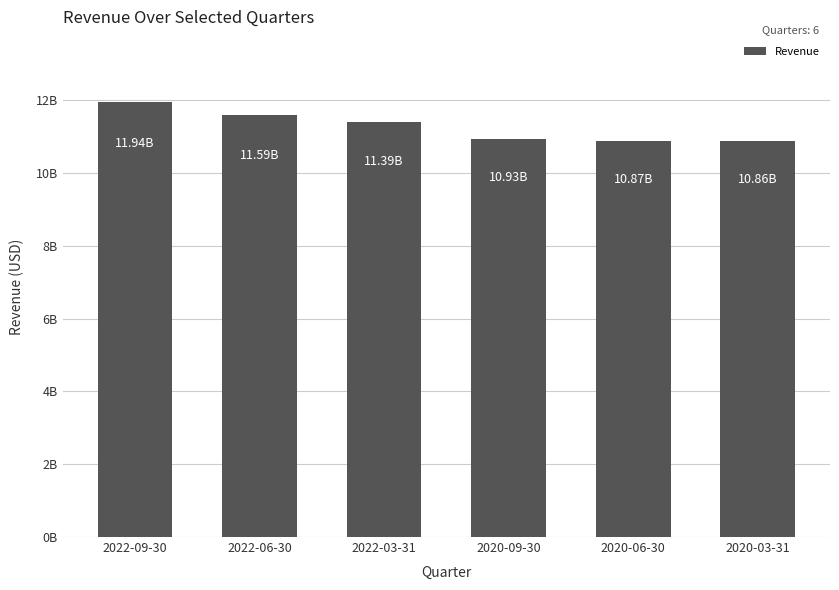

What is the value of the 1st bar from the left?

11942000000